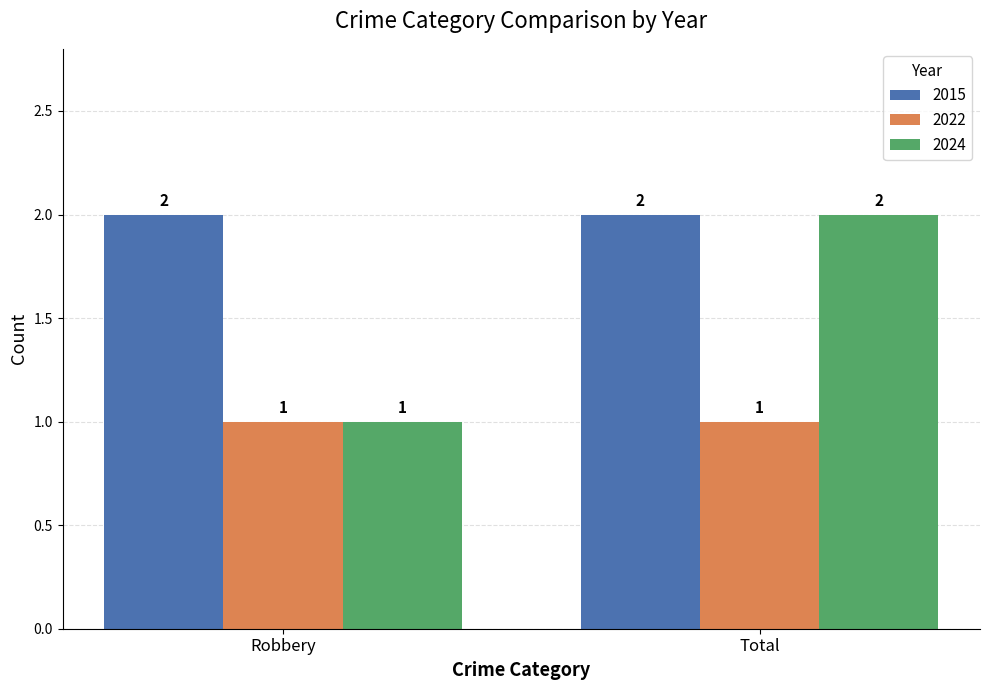

Which series has the widest spread of values?

2024